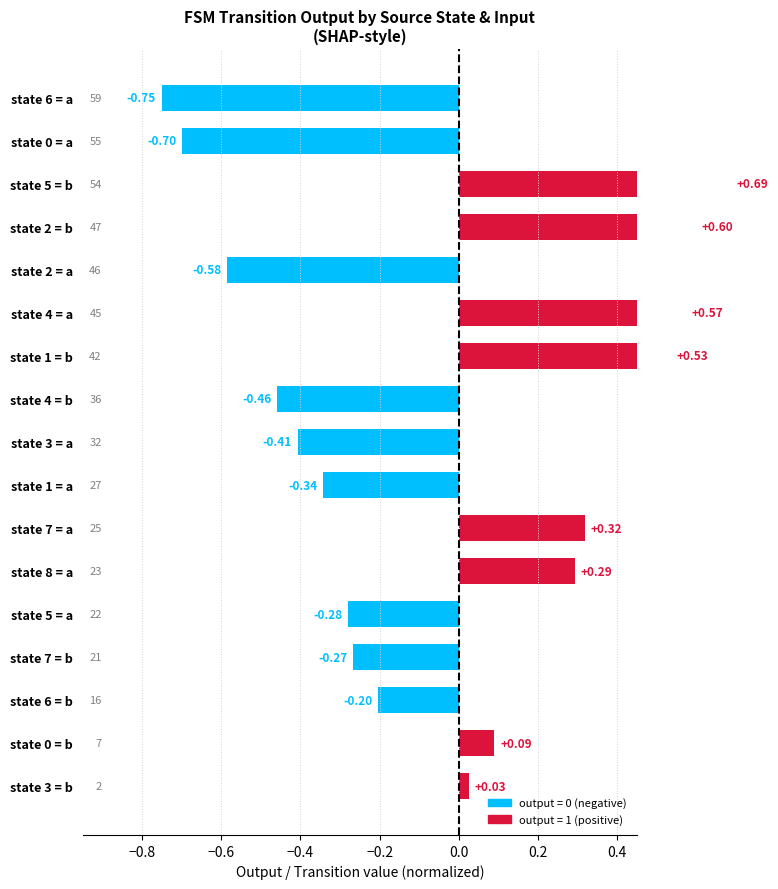

What is the difference between the second highest and second lowest values?

1.3